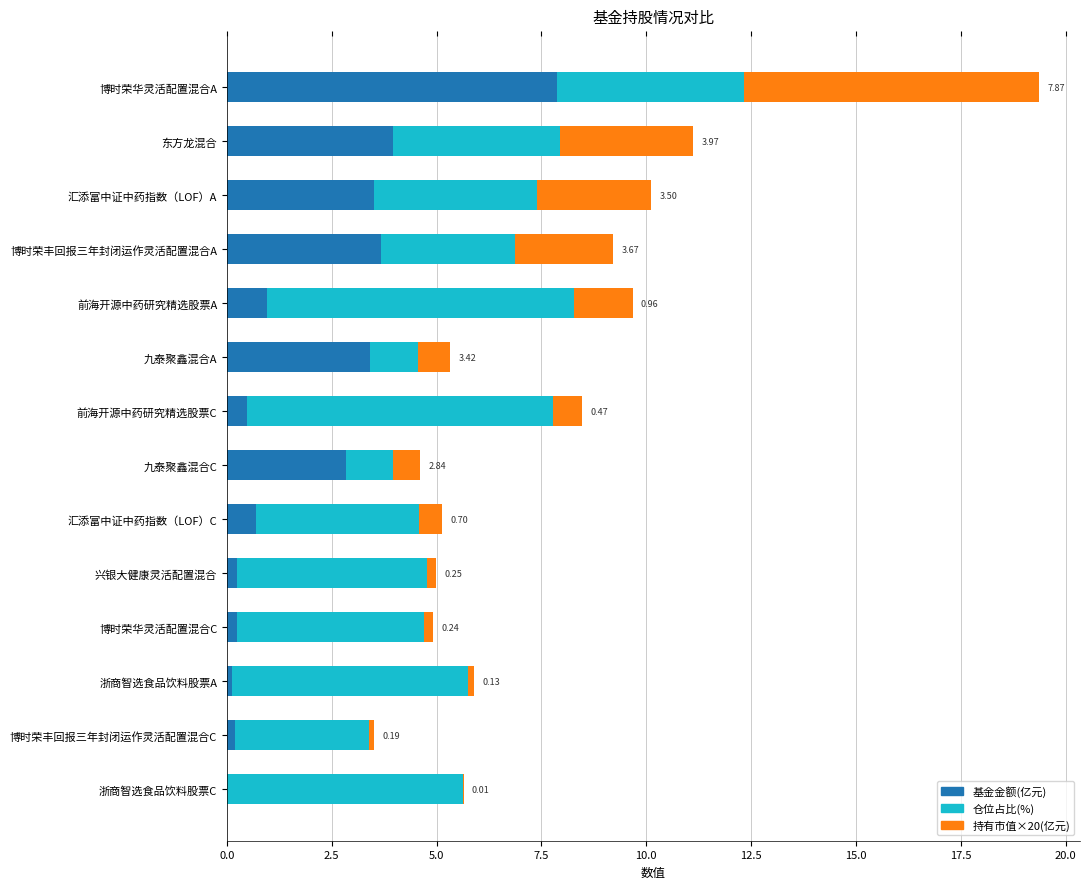

At which label does 基金金额(亿元) reach its peak?

博时荣华灵活配置混合A